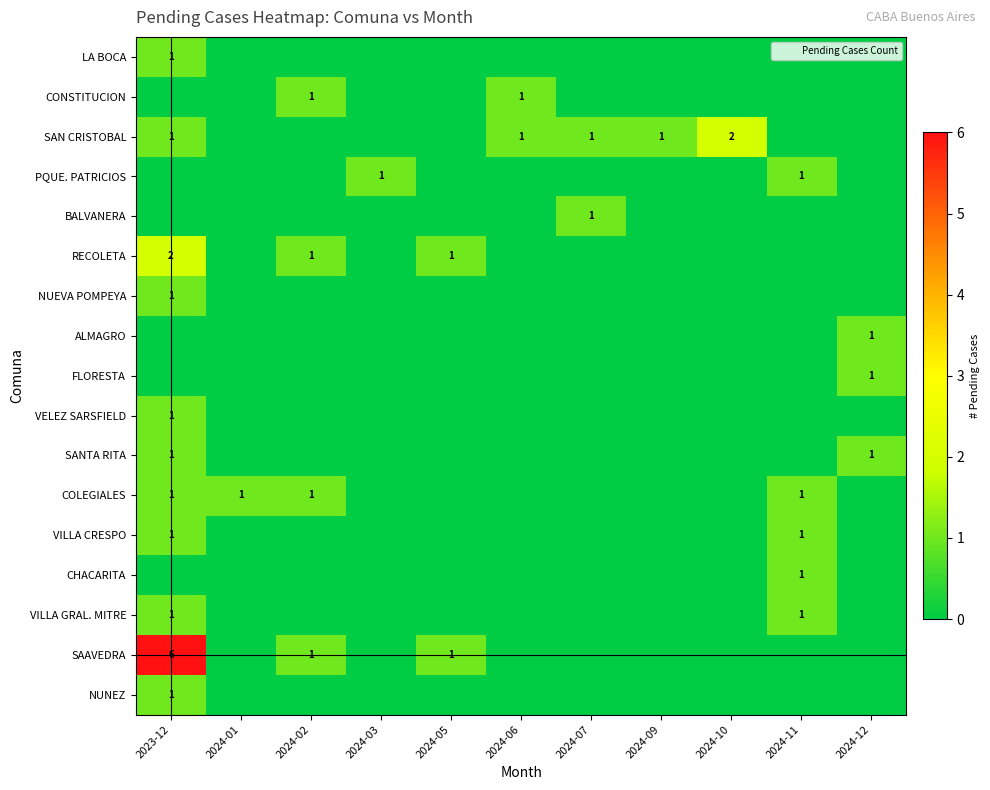

What is the sum of all SAAVEDRA values?

8